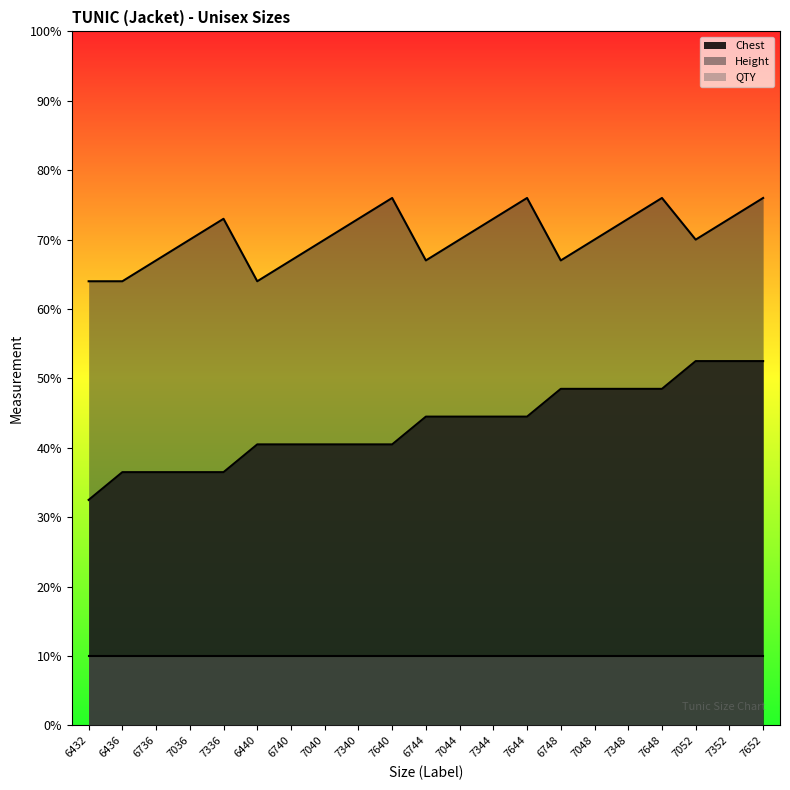

In Height, how many points are higher than both neighbors (excluding endpoints)?

4